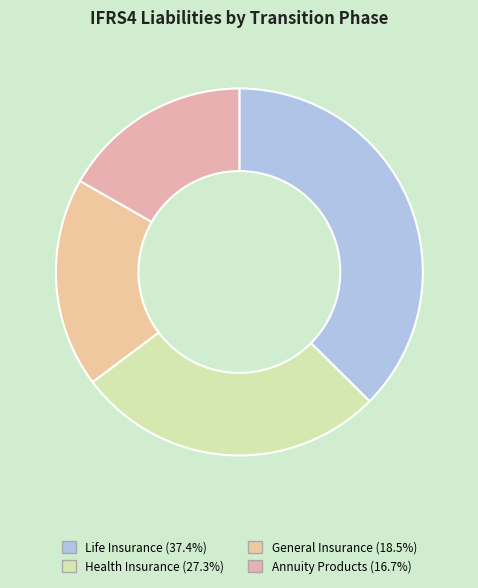

How many slices are in this pie chart?

4